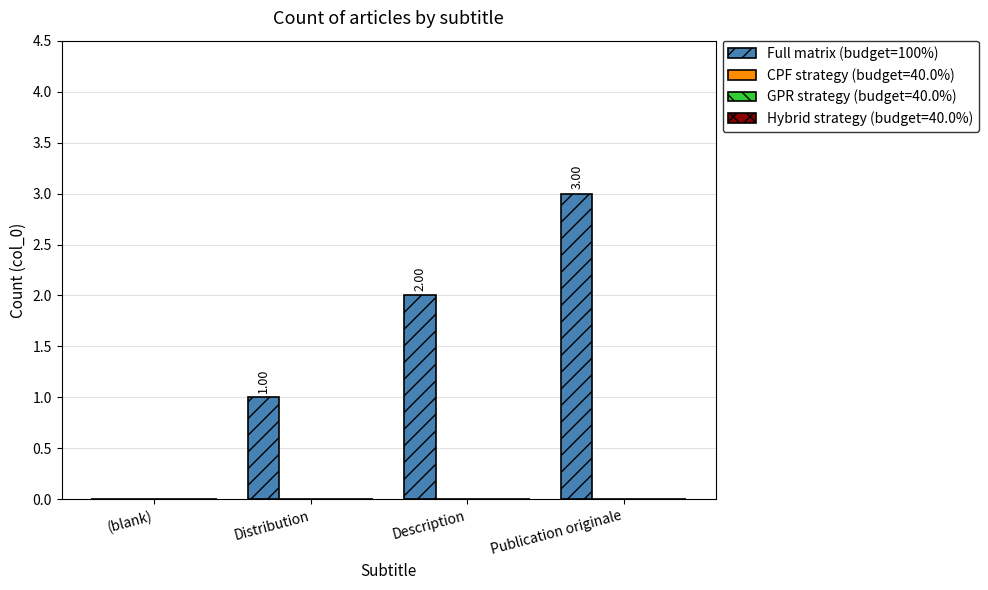

What is the sum of all values?

6